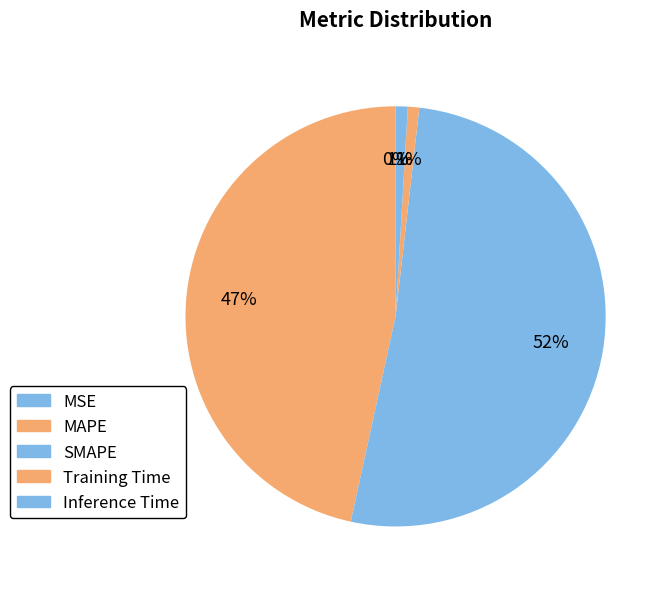

Is it true that Training Time is 12% of the pie?

False